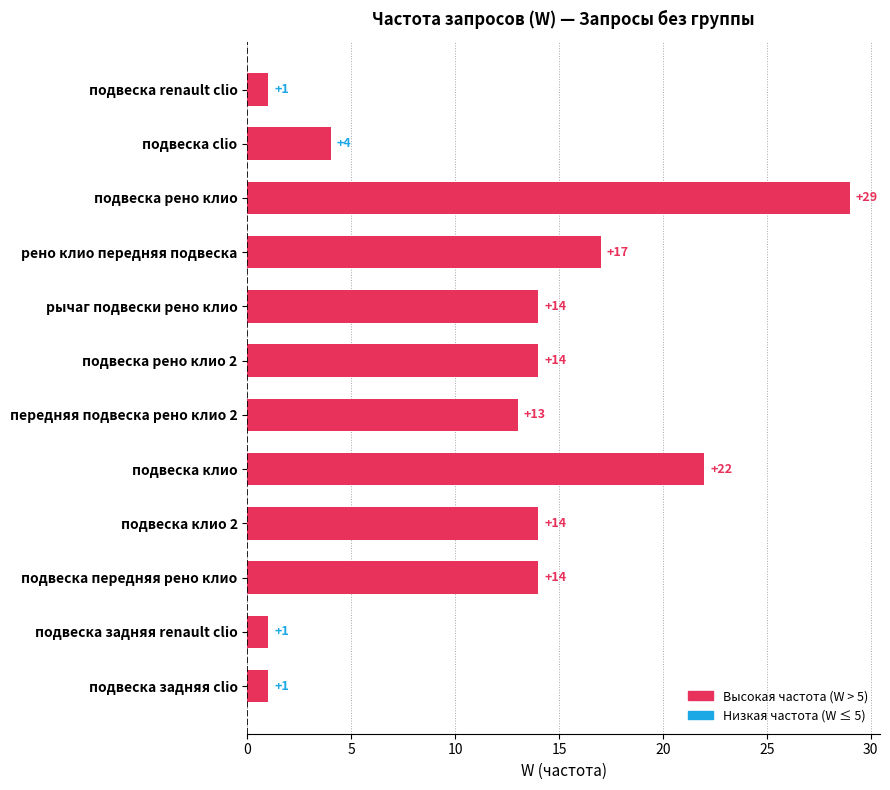

What is the label of the 9th bar from the bottom?

рено клио передняя подвеска